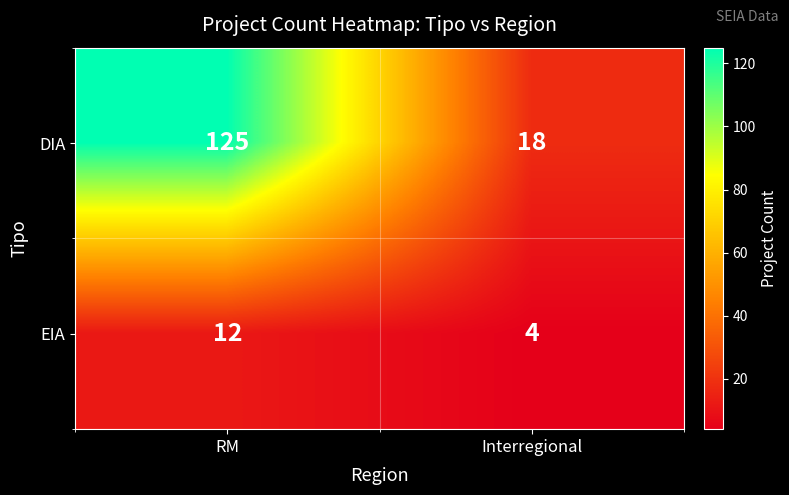

Reading left to right, extract all data points from this chart.

DIA: 125	18
EIA: 12	4